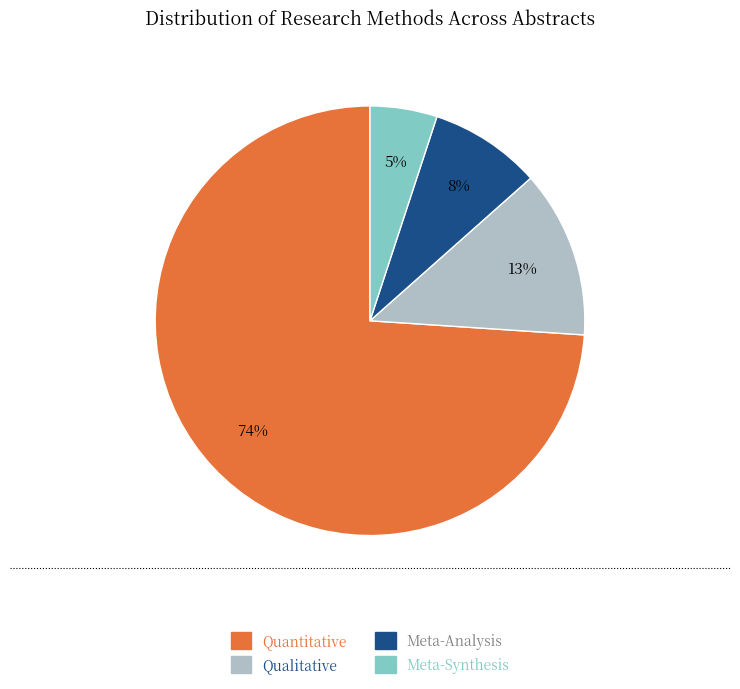

To the nearest percent, what is the average slice percentage?

25%